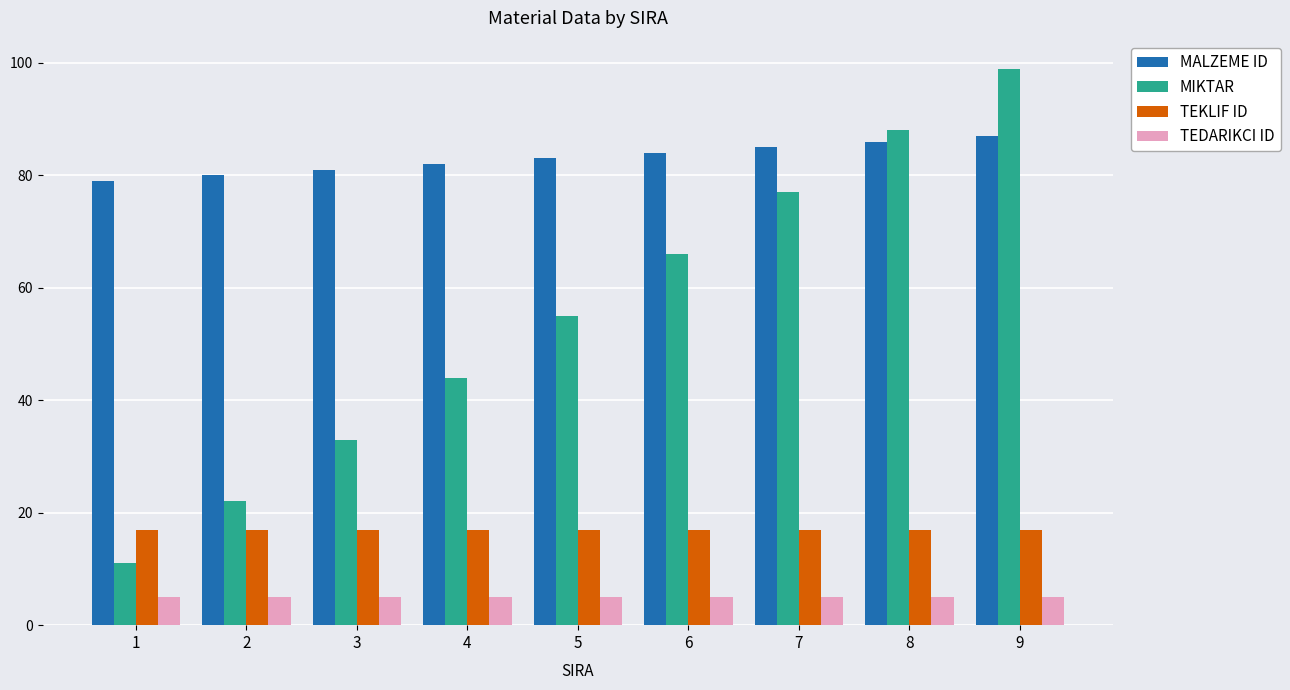

Is it true that TEDARIKCI ID equals 1 at 9?

False